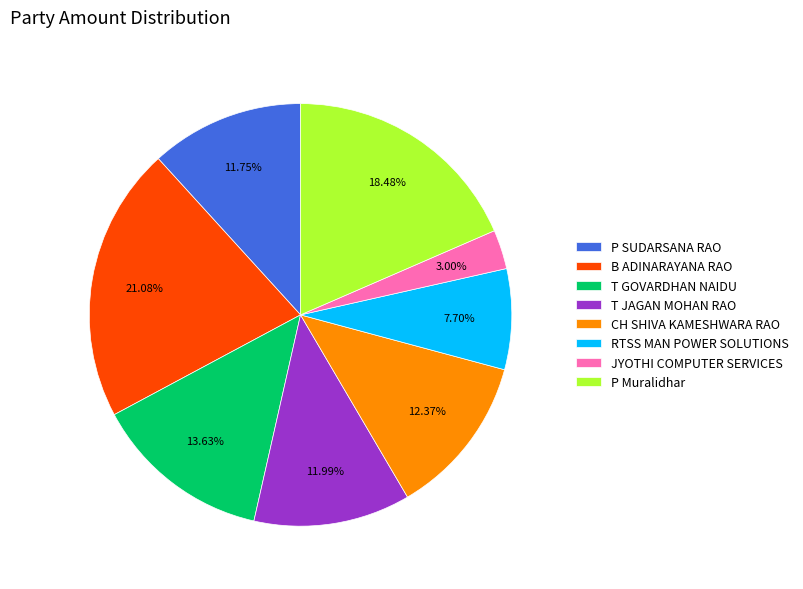

Do T JAGAN MOHAN RAO and CH SHIVA KAMESHWARA RAO together represent more than half of the pie?

No